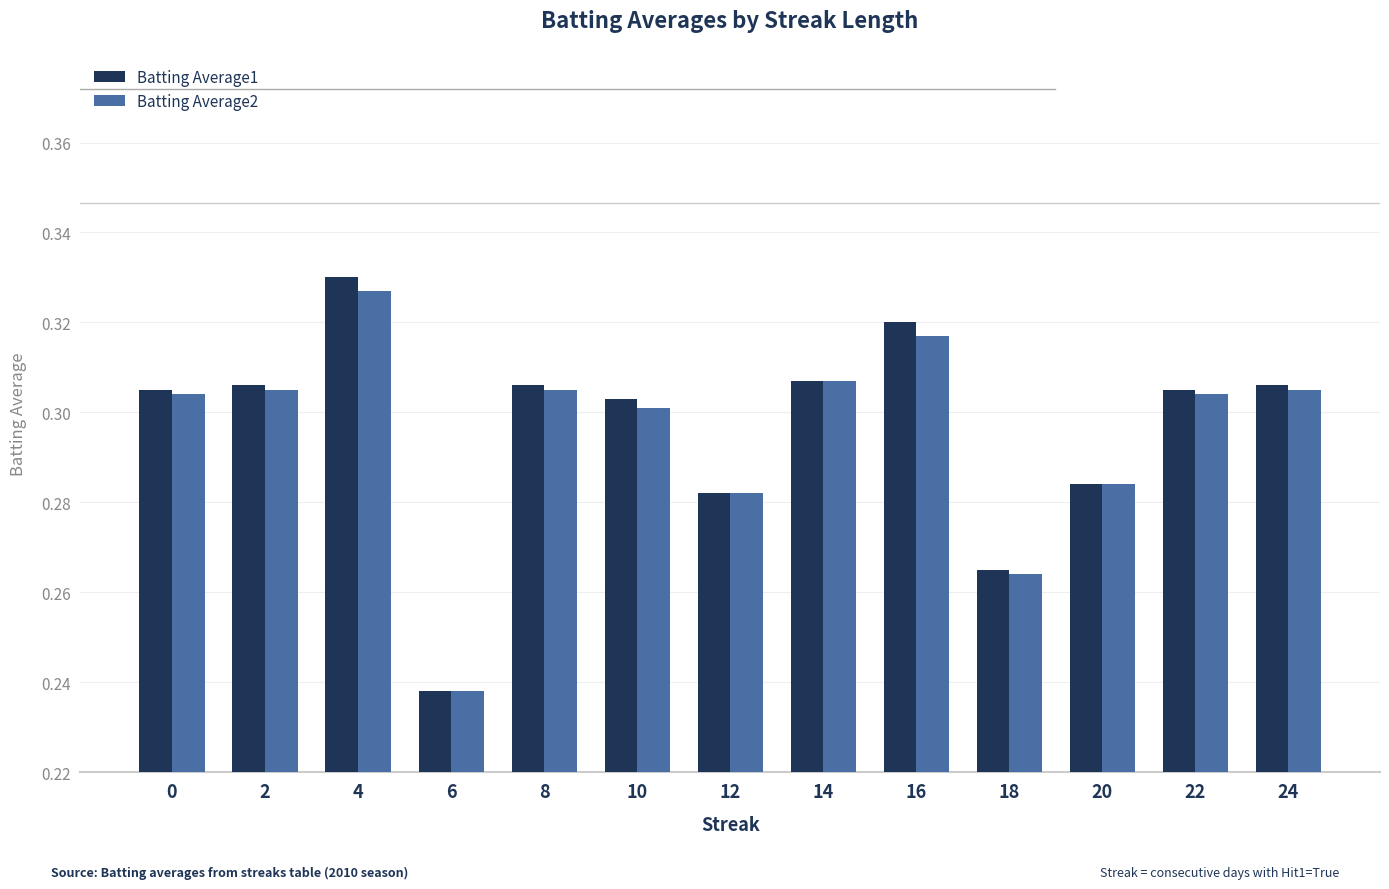

Rank the series at 10 from highest to lowest value.

Batting Average1, Batting Average2